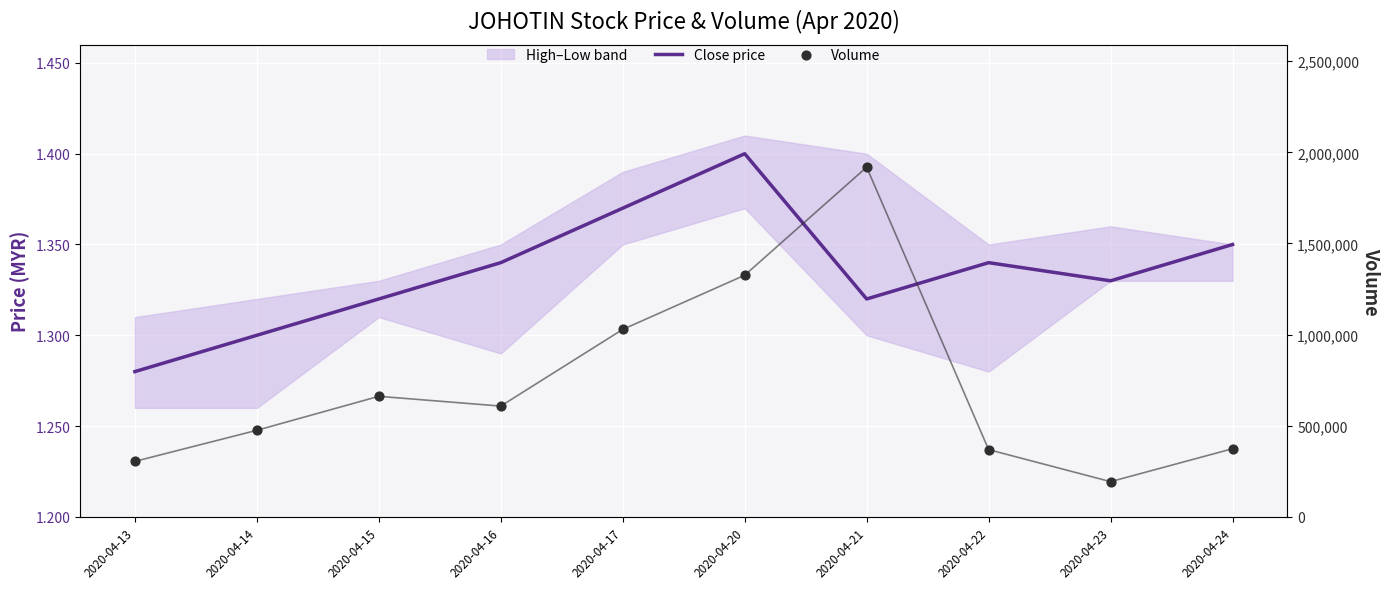

What is the total value across all series at 2020-04-21?

1918901.3